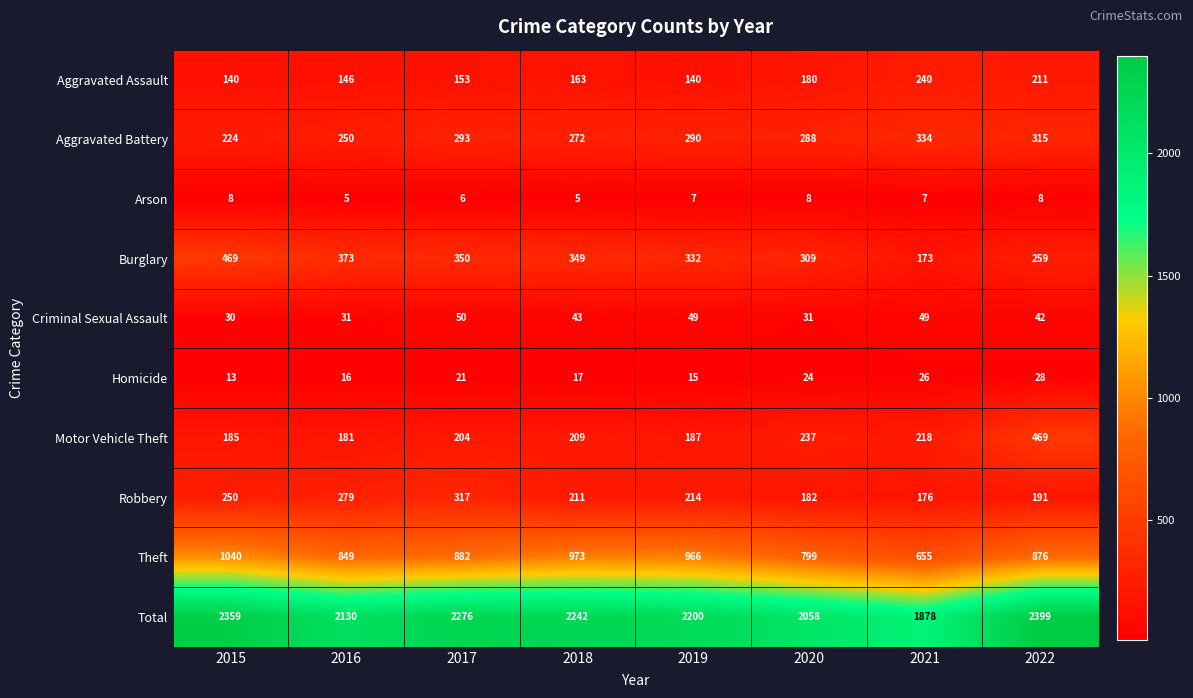

What is the smallest value displayed?

5